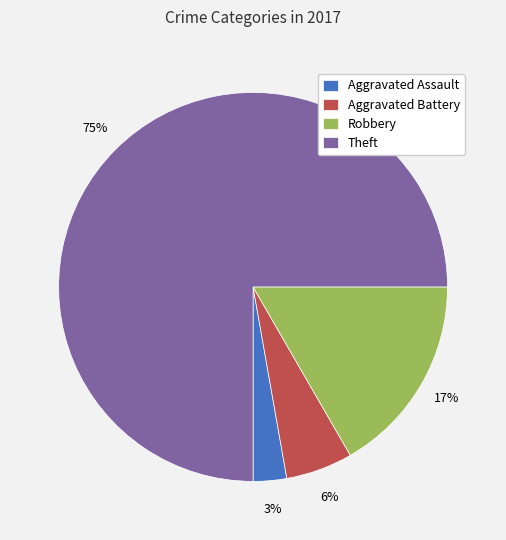

Is there a majority slice in this chart?

Yes